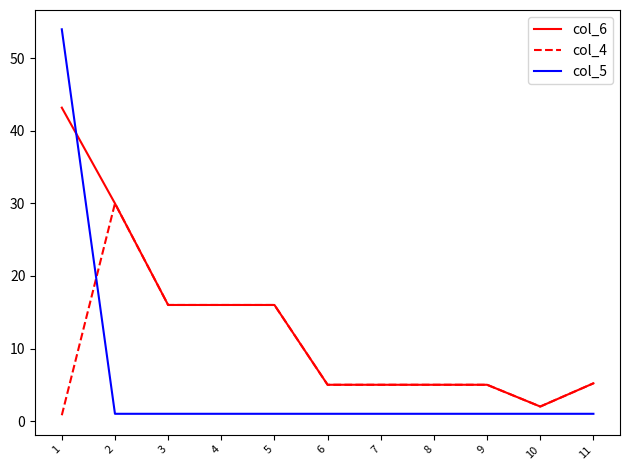

Where do col_6 and col_5 first cross each other?

1 and 2